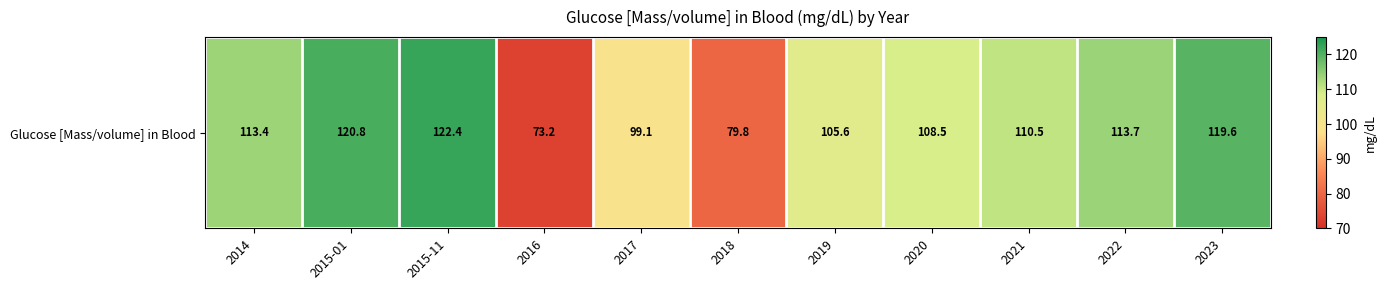

At which category does the chart reach its peak across all series?

2015-11